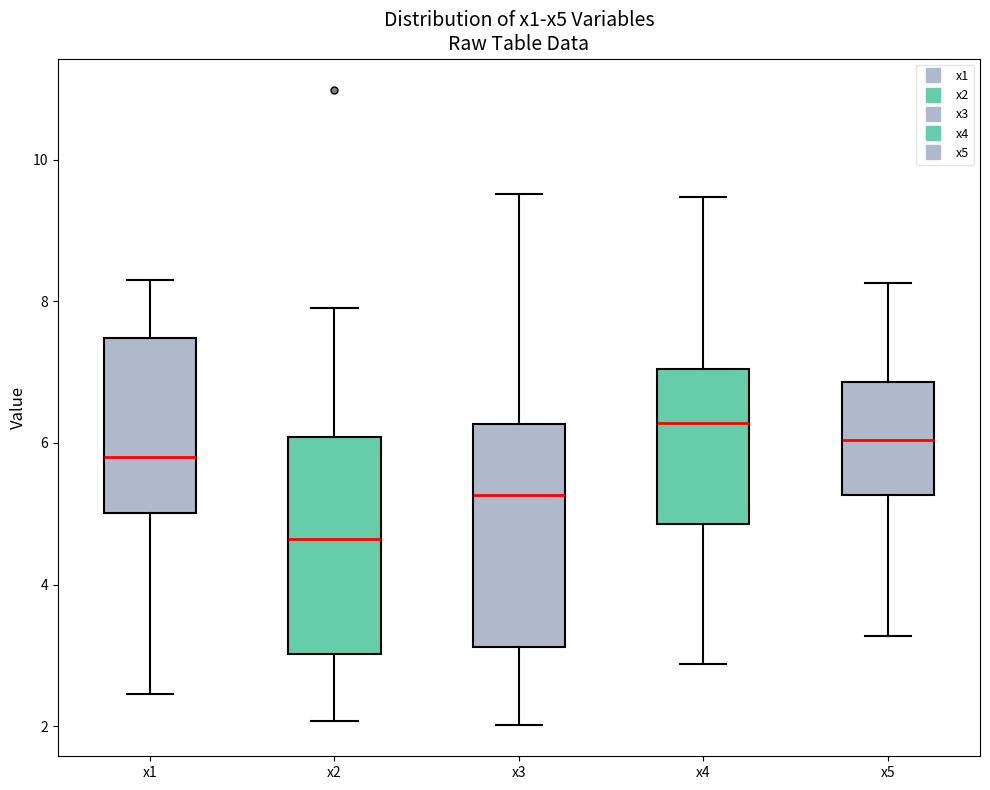

Reading left to right, transcribe this box plot: for each box, give where its median line is, the range the box spans, and where its two whiskers end, as read against the y-axis. The values are not printed on the chart, so give them approximately, as read against the axis.

x1: median 5.8, box 5.0 to 7.4, whiskers 2.4 to 8.4
x2: median 4.6, box 3.0 to 6.0, whiskers 2.0 to 8.0
x3: median 5.2, box 3.2 to 6.2, whiskers 2.0 to 9.6
x4: median 6.2, box 4.8 to 7.0, whiskers 2.8 to 9.4
x5: median 6.0, box 5.2 to 6.8, whiskers 3.2 to 8.2